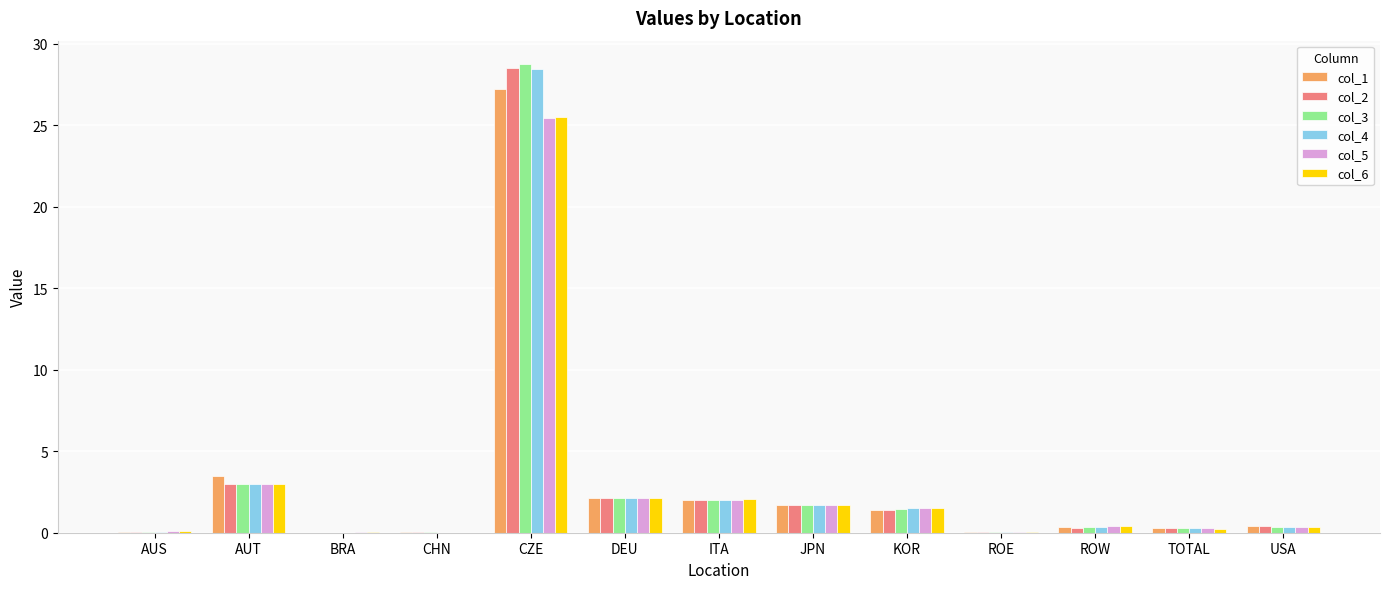

What is the total value across all series at JPN?

10.3